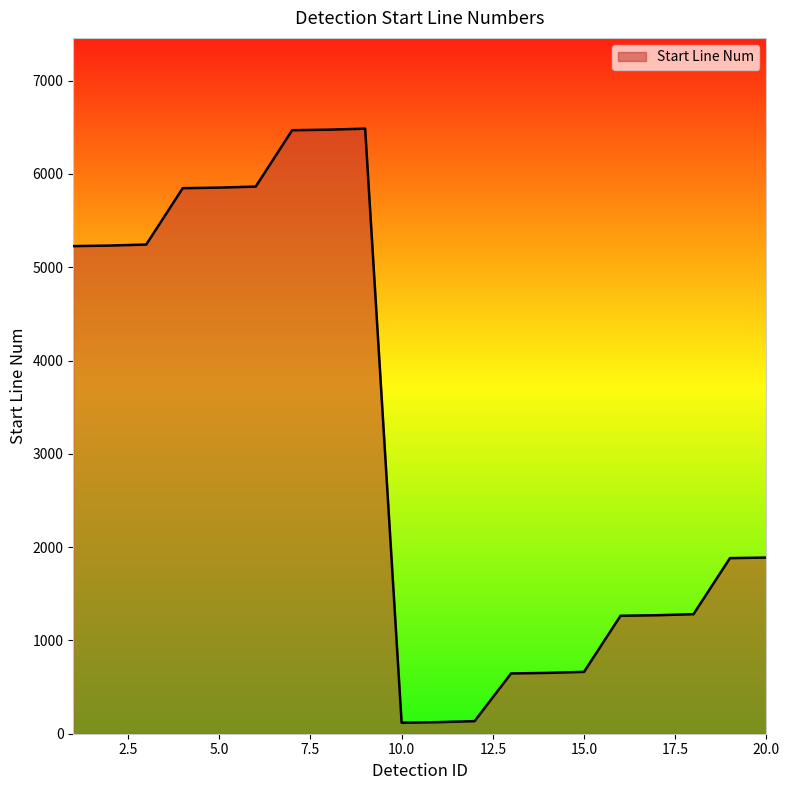

What is the difference between the maximum and minimum values?

6367